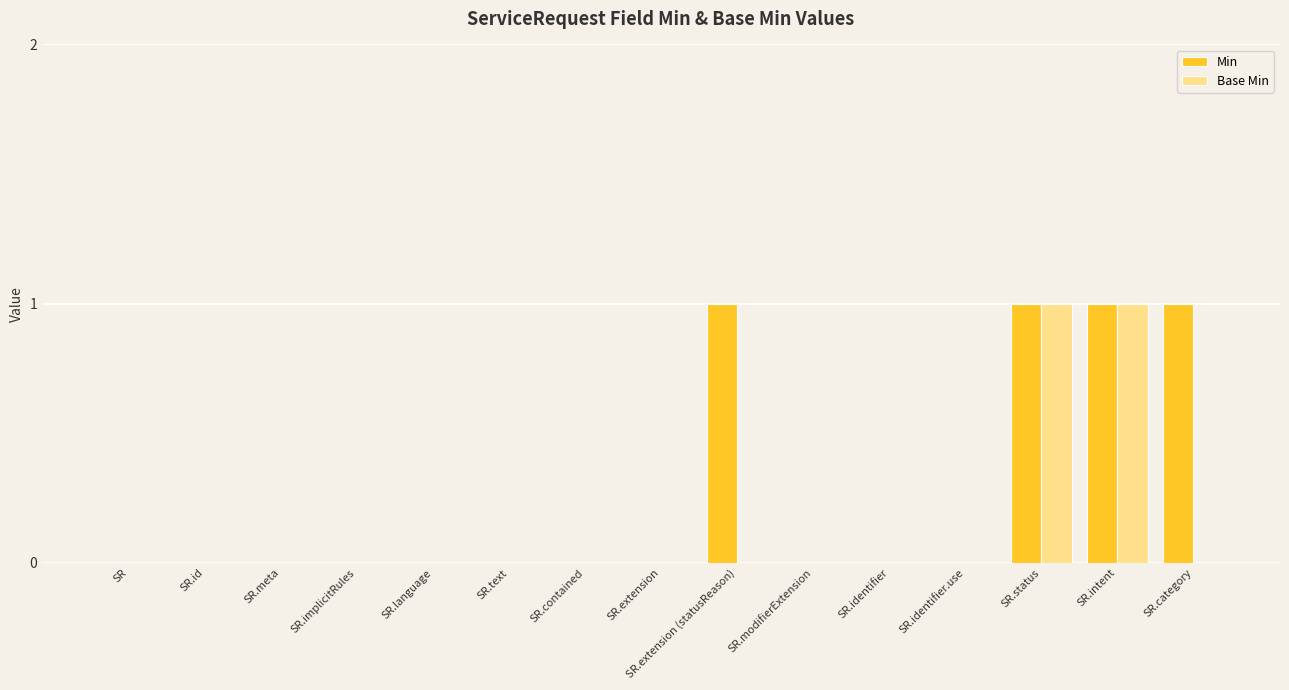

Count the number of data series in this chart.

2